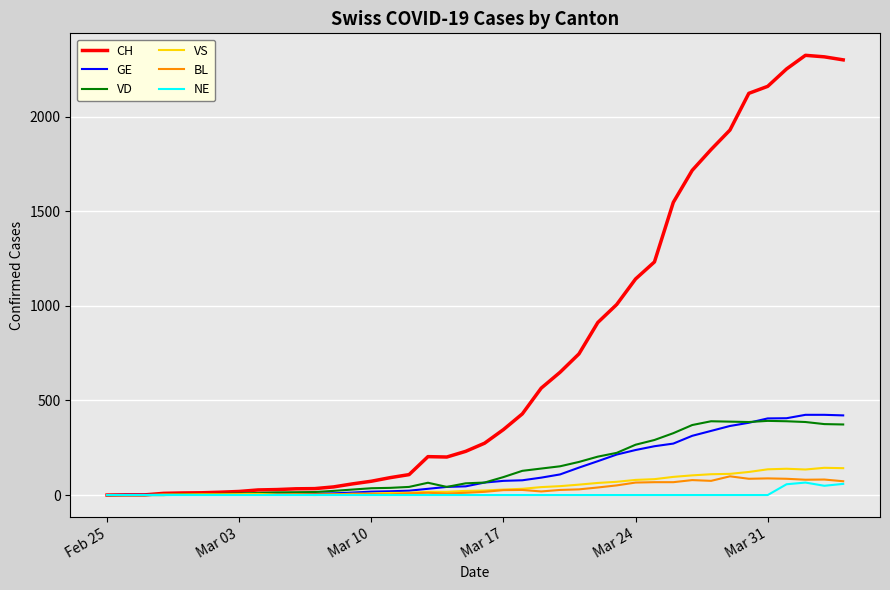

What is the maximum value for CH?

2324